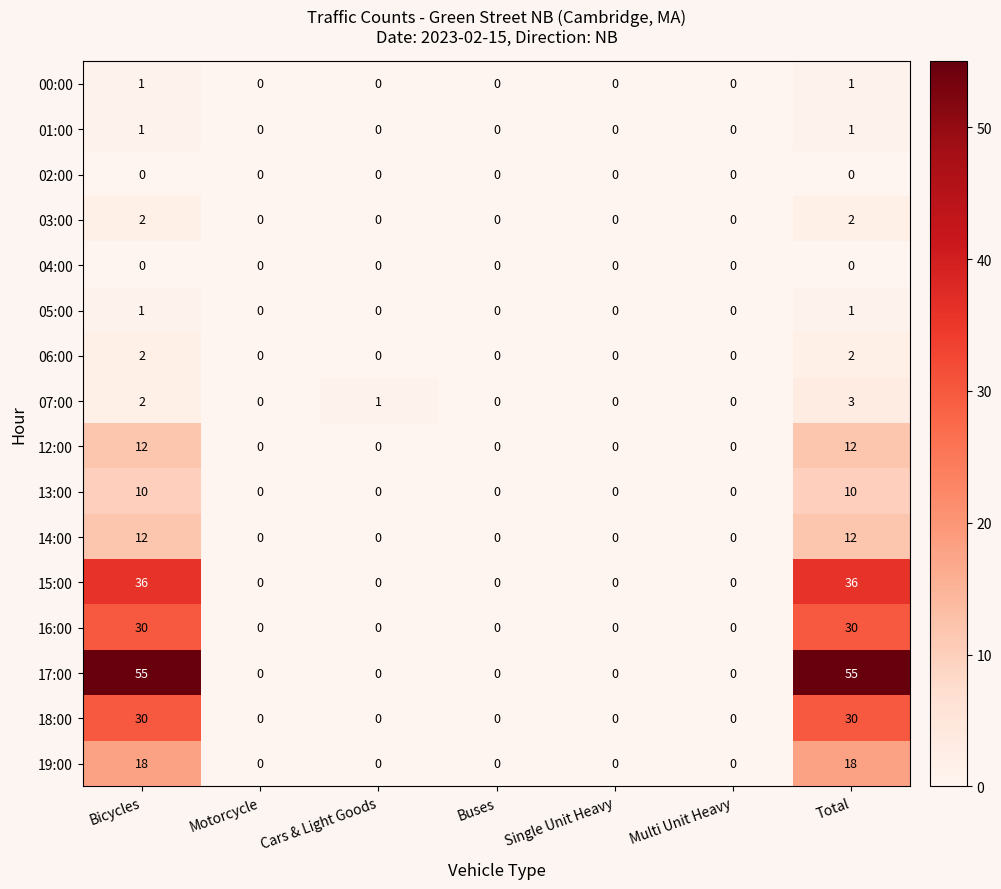

At which category is the sum across all series the highest?

Total